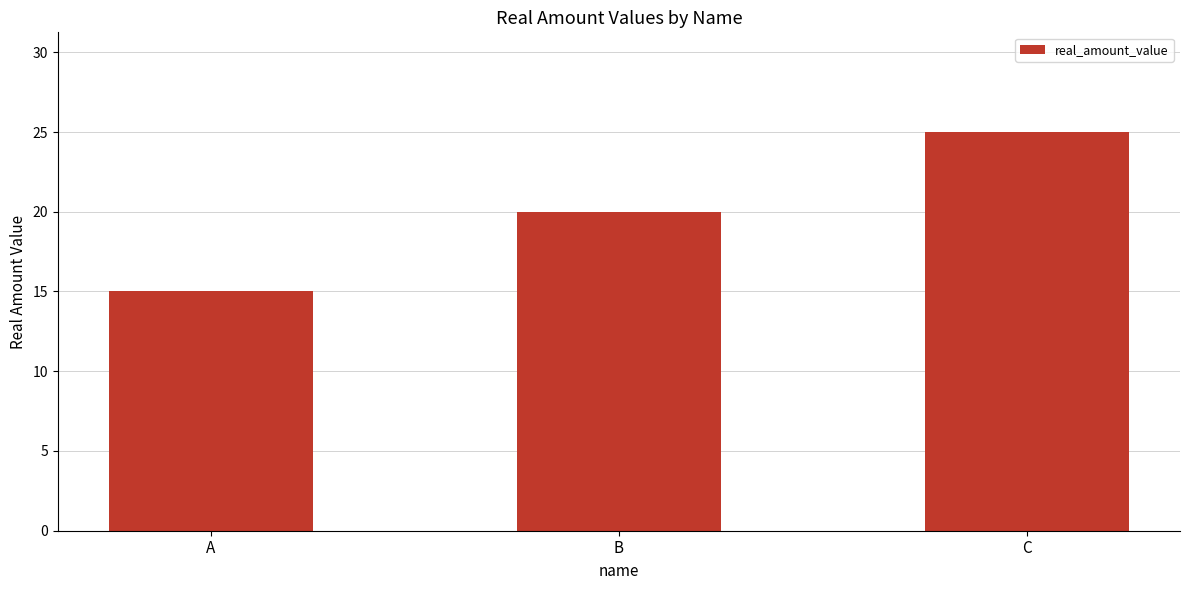

What is the value of the 3rd bar from the left?

25